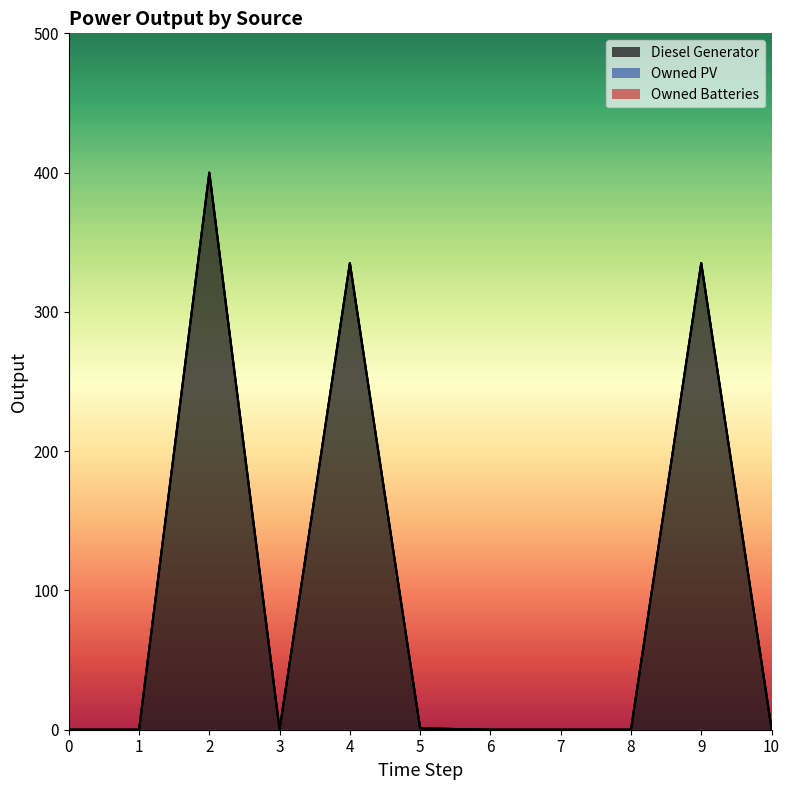

Which series has the widest spread of values?

Diesel Generator